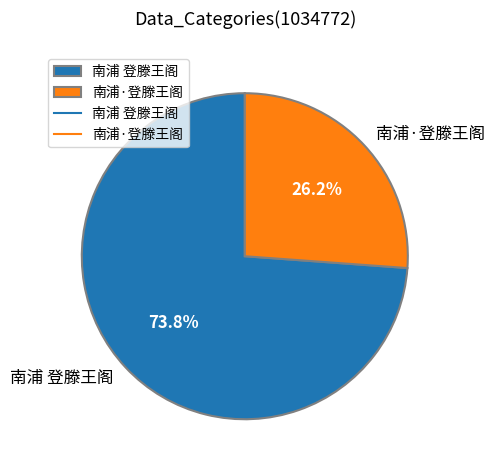

What is the smallest slice in the pie chart?

南浦·登滕王阁